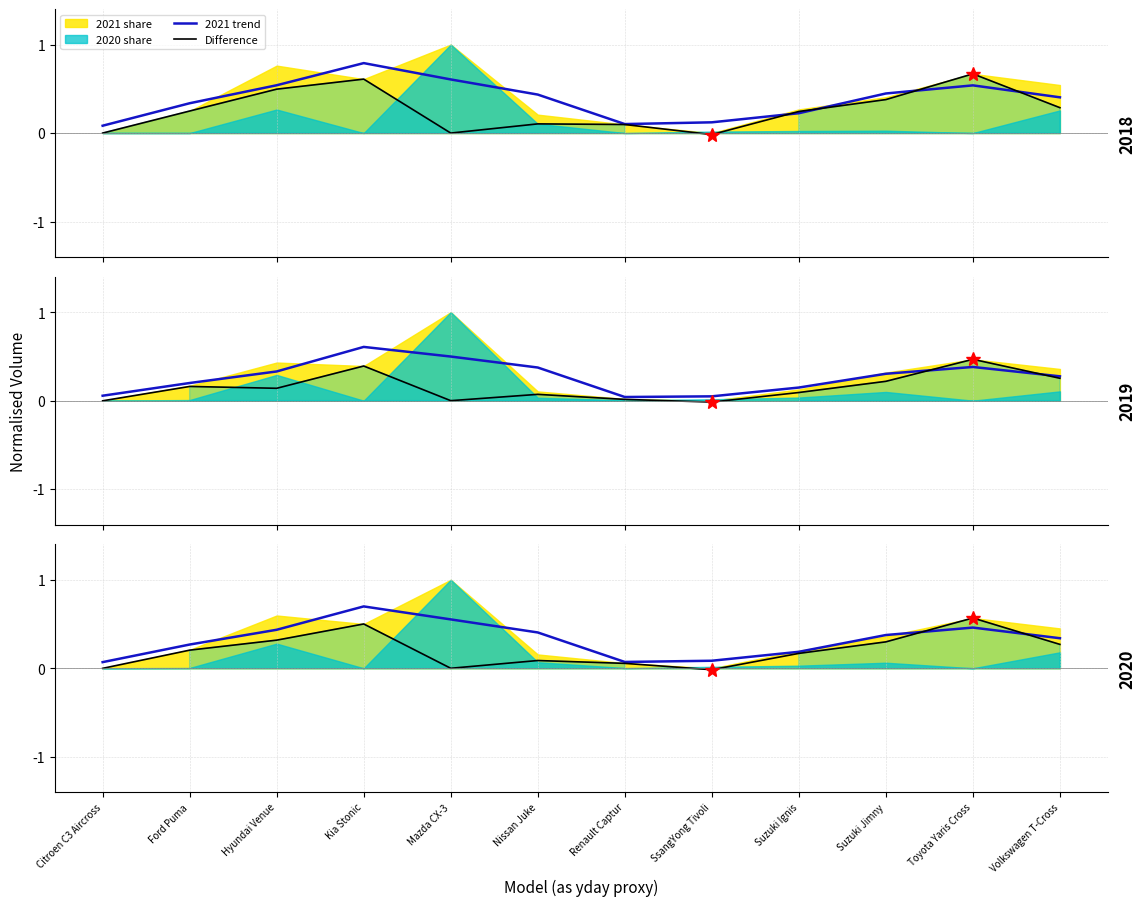

How many intersections are there between Difference and 2021 trend?

4